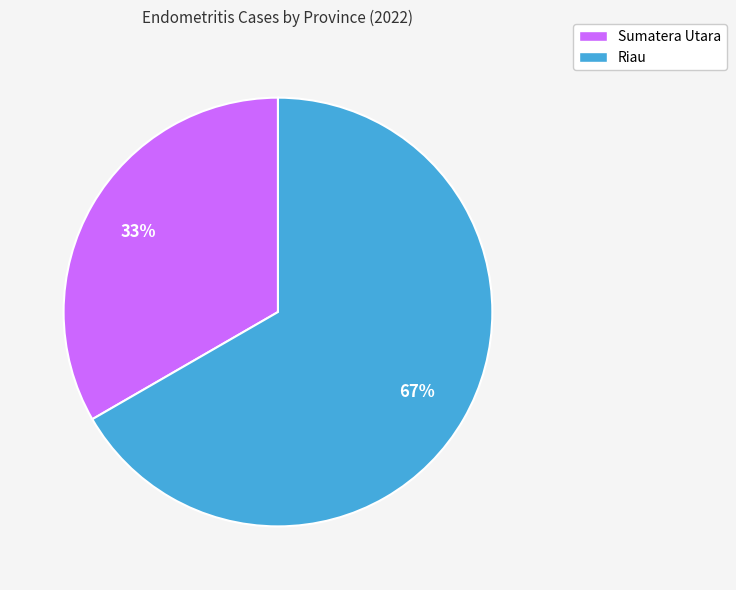

Is Riau the majority of the pie?

Yes